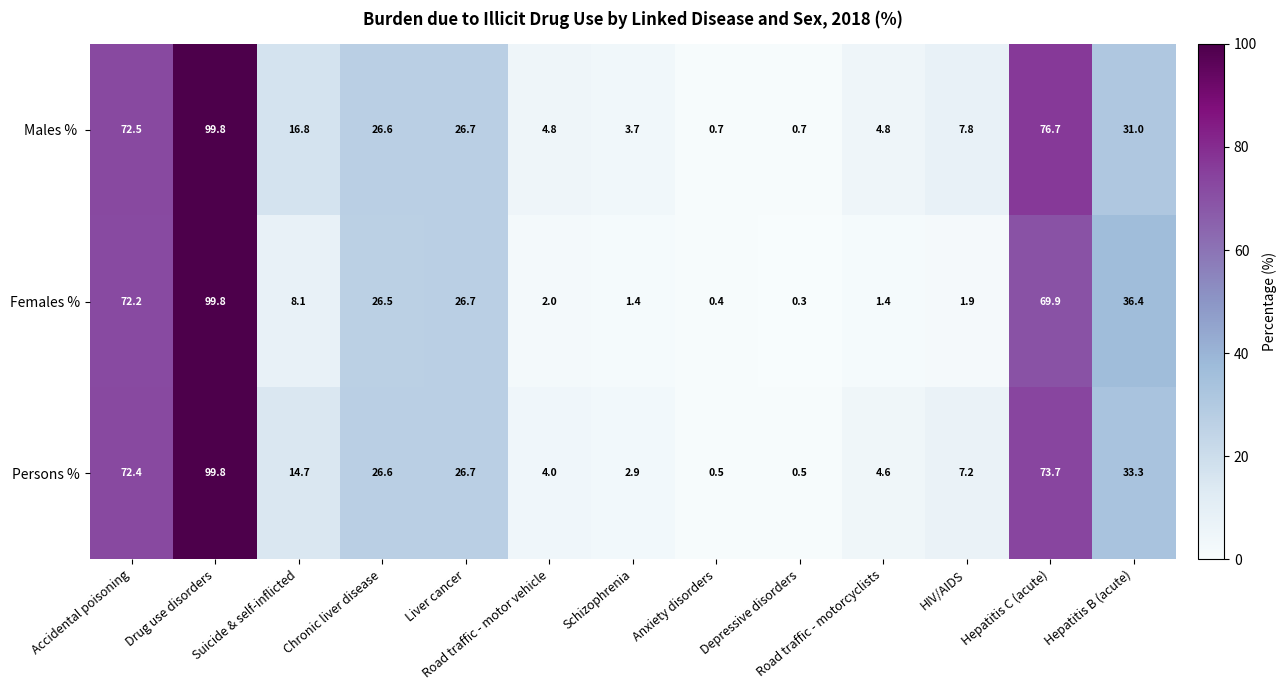

What is the sum of the Females % values at Hepatitis C (acute) and Anxiety disorders?

70.3